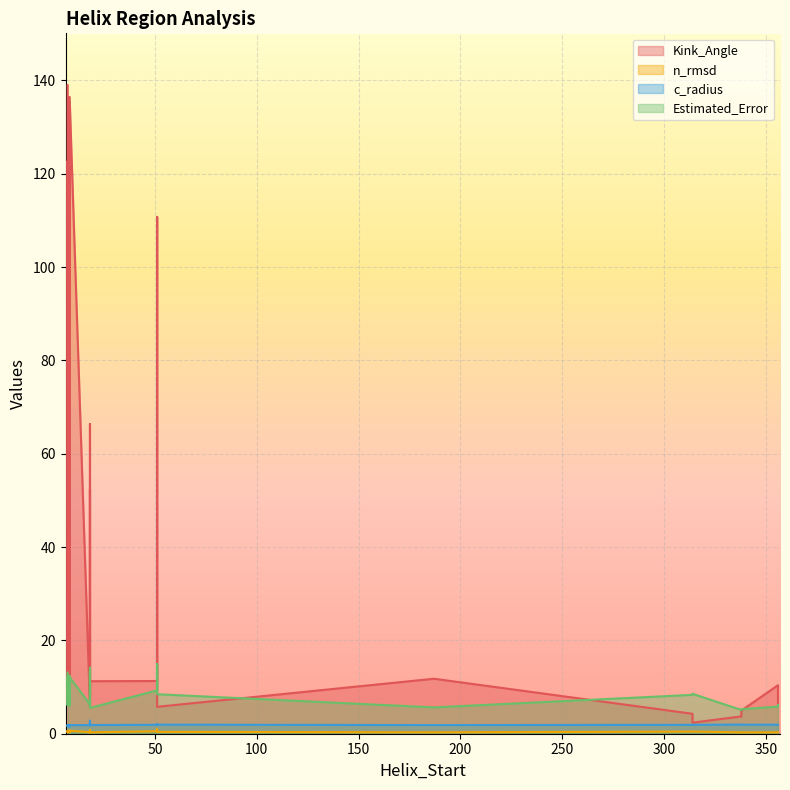

True or false: c_radius and n_rmsd cross at least once.

False